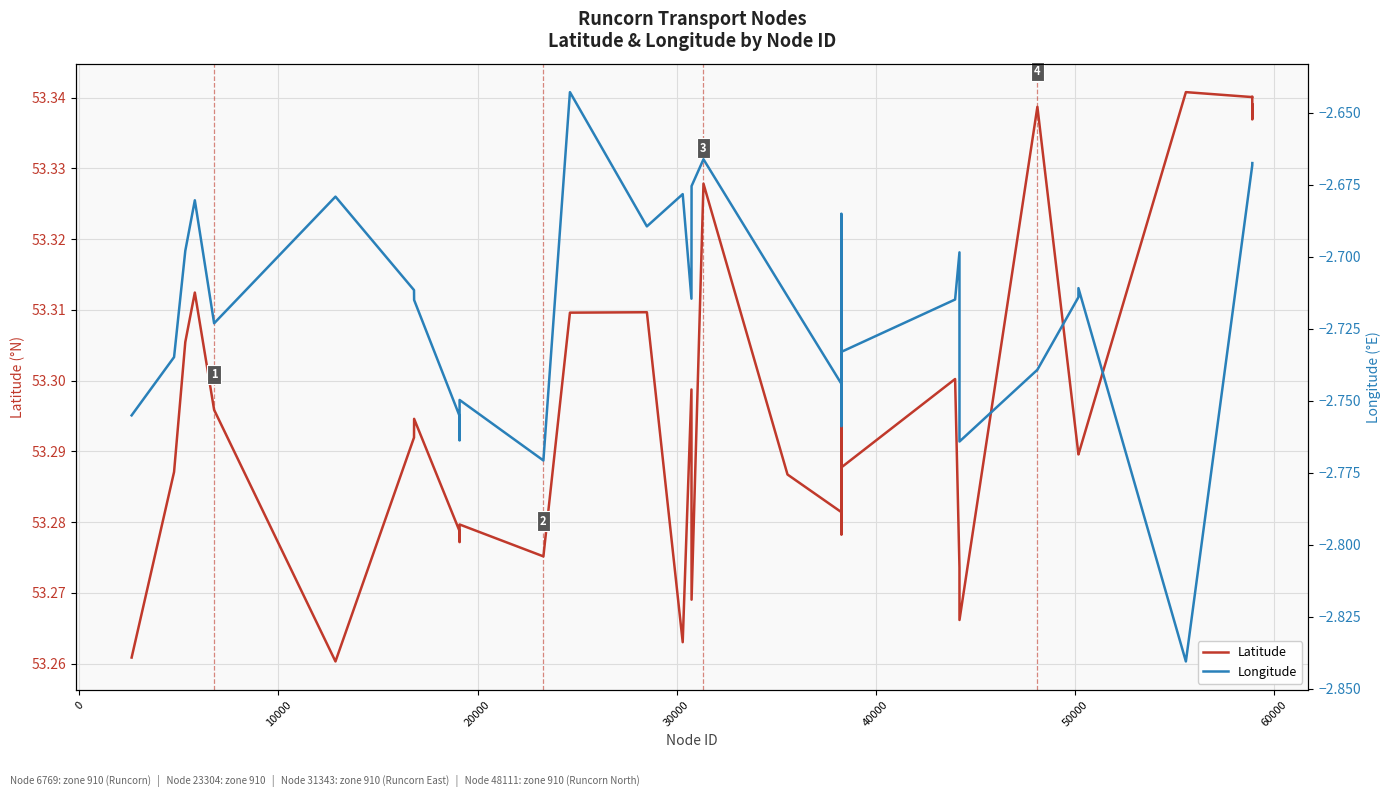

List the series in order of their peak value, highest first.

Latitude, Longitude